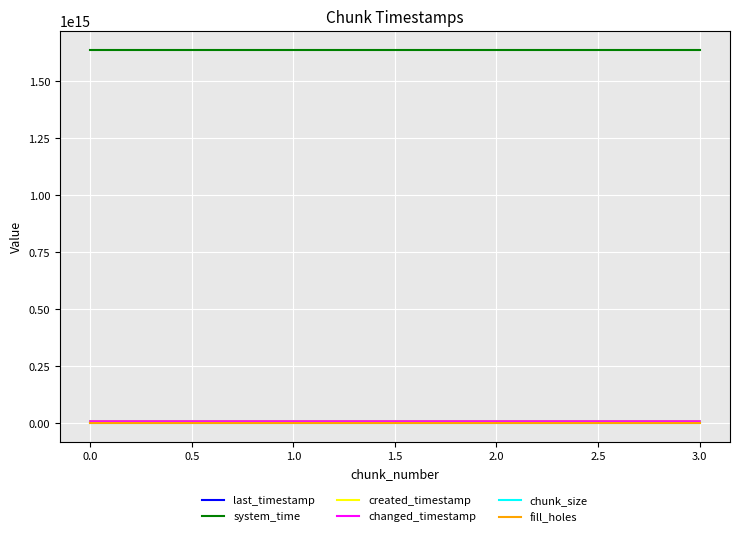

True or false: changed_timestamp and last_timestamp intersect in this chart.

False